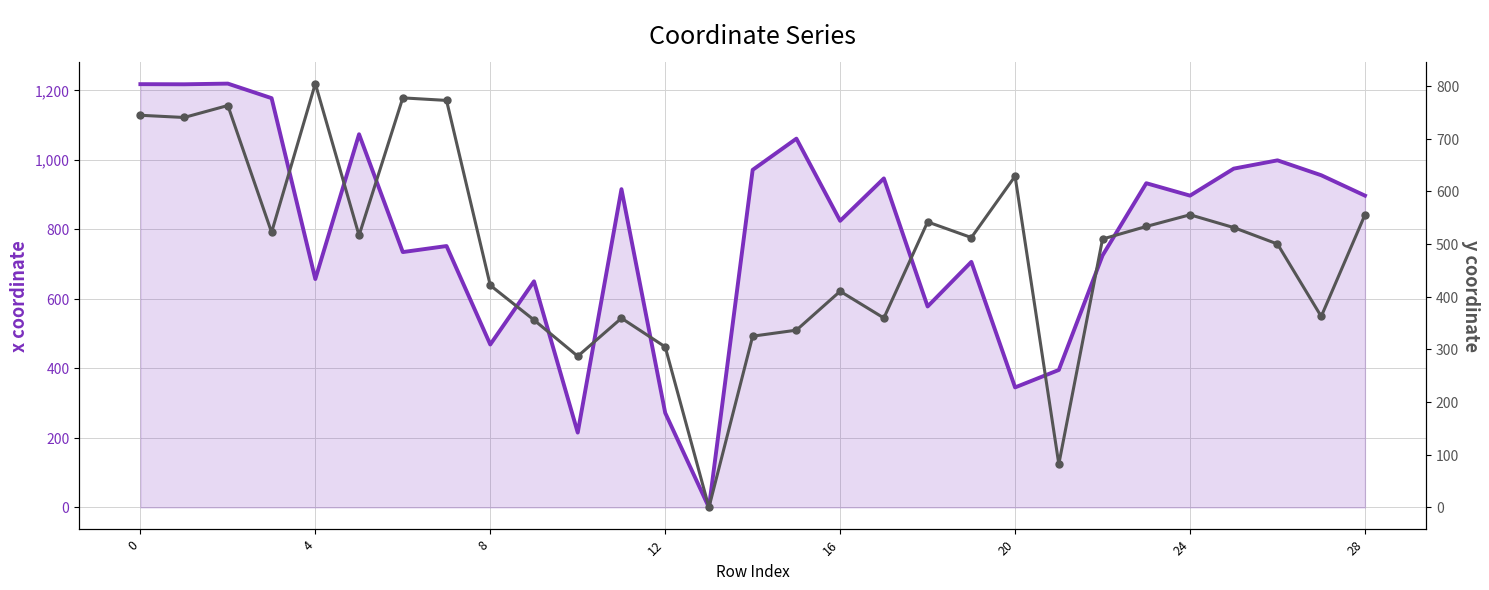

How many interior local valleys does the x coordinate series have?

10